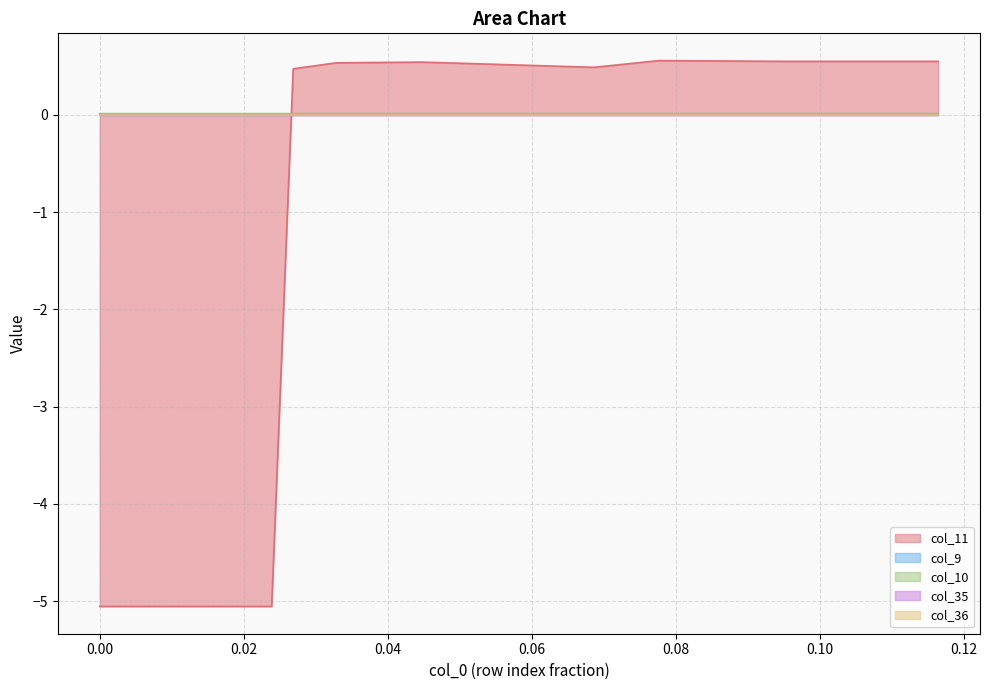

Count the number of categories in the chart.

40